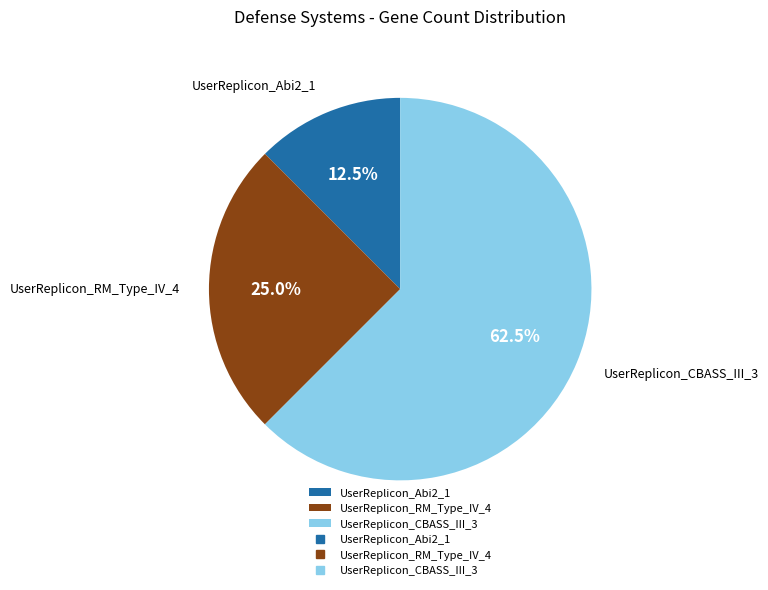

Which has a higher value, UserReplicon_RM_Type_IV_4 or UserReplicon_Abi2_1?

UserReplicon_RM_Type_IV_4